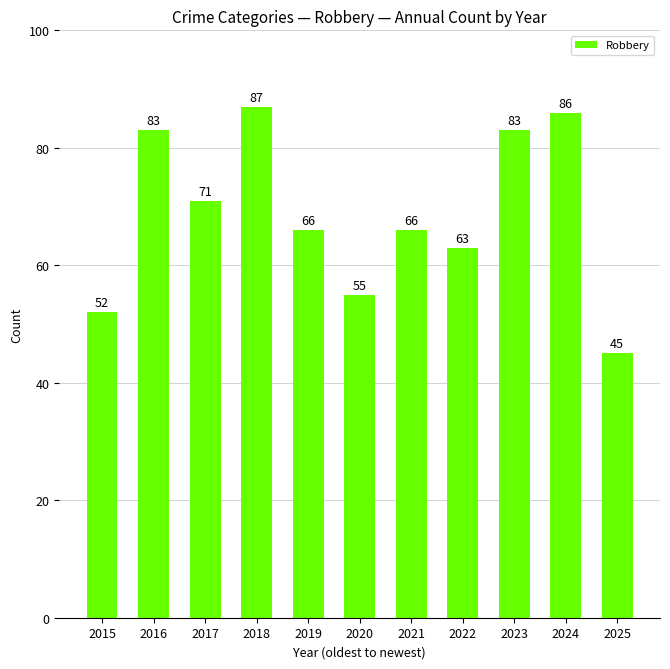

What is the value of the 10th bar from the left?

86